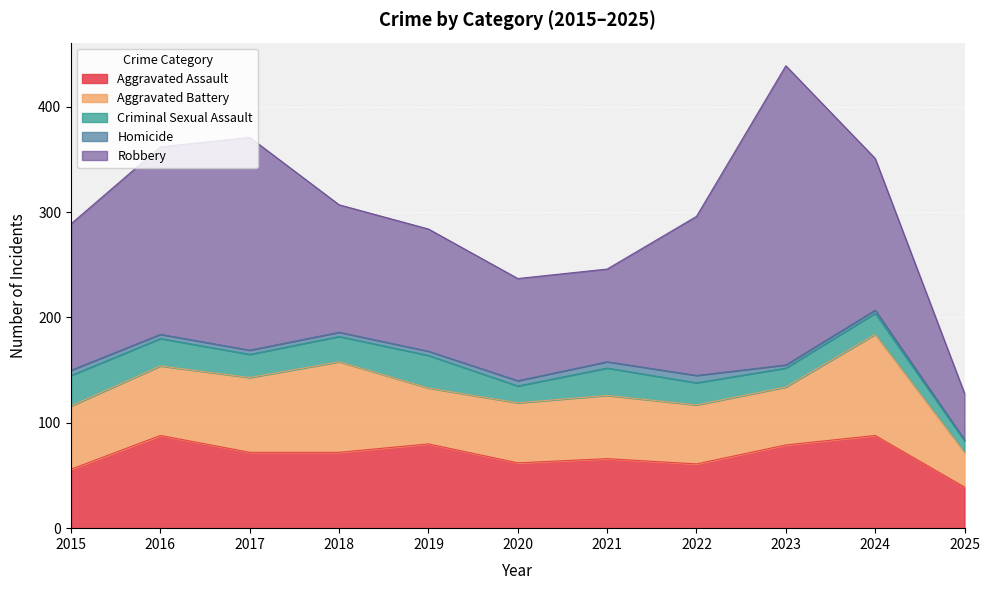

What is the sum of all Criminal Sexual Assault values?

244